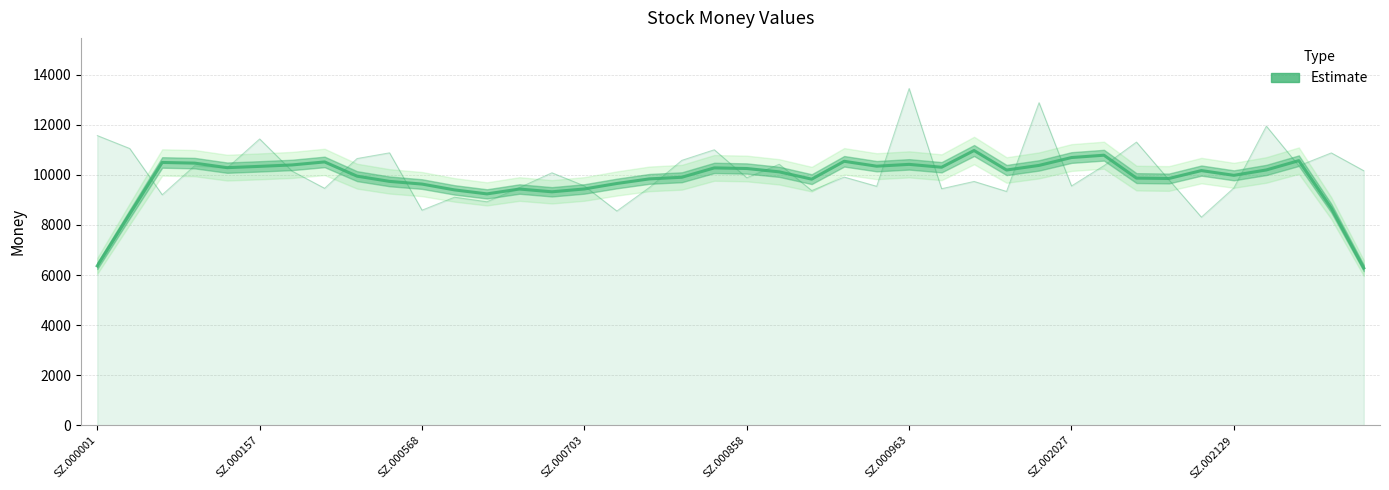

The chart shows a value of 16245.8 at 14. True or false?

False